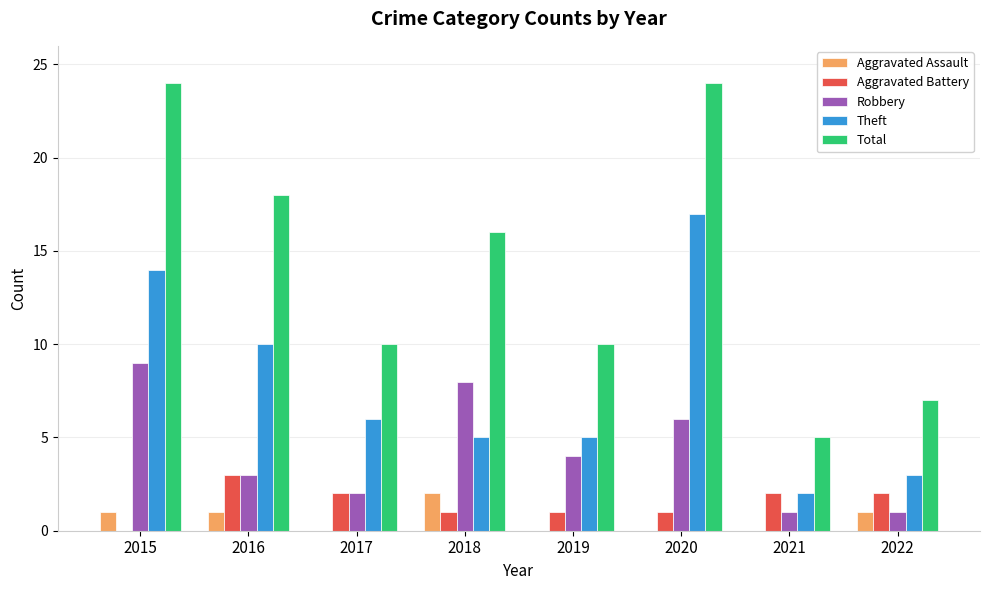

The Theft series shows 17 at 2020. True or false?

True